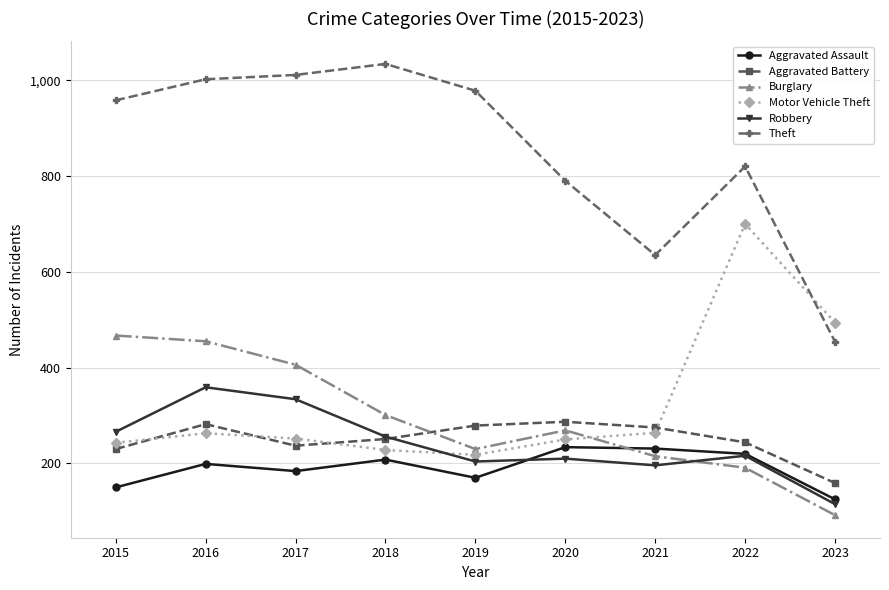

True or false: Burglary and Theft cross at least once.

False